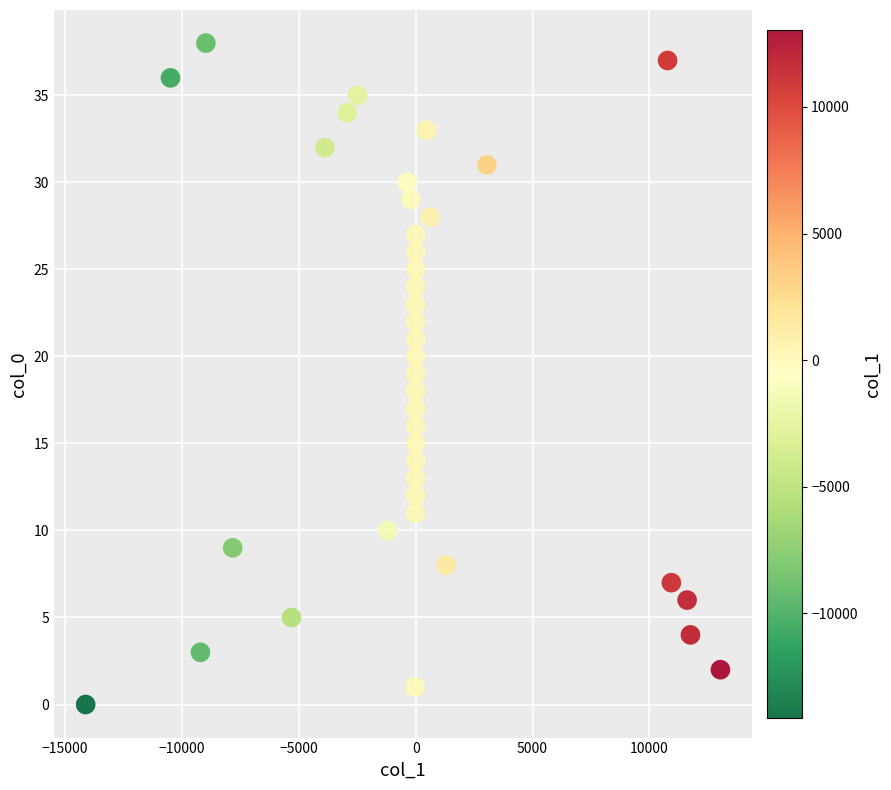

What is the range of Y values (max minus min)?

38